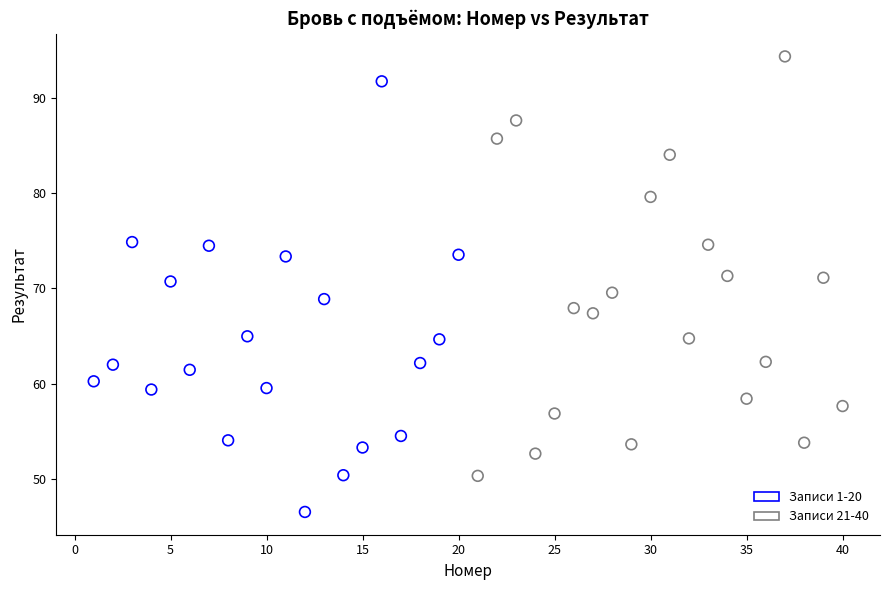

Which series reaches the maximum Y coordinate?

Записи 21-40